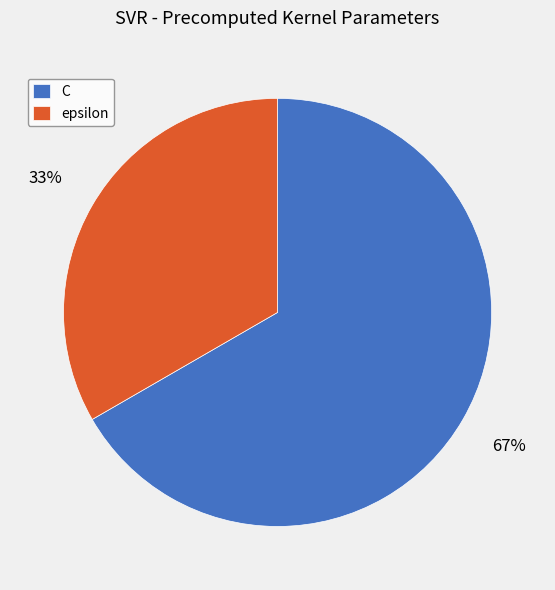

Combined, do C and epsilon account for over 50%?

Yes